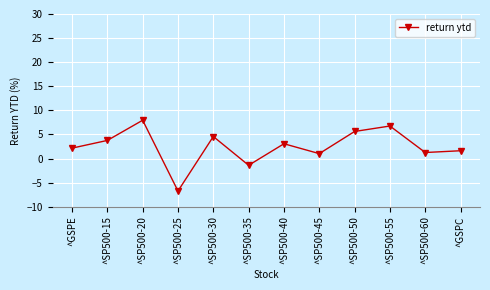

What position from the left is ^SP500-30?

5